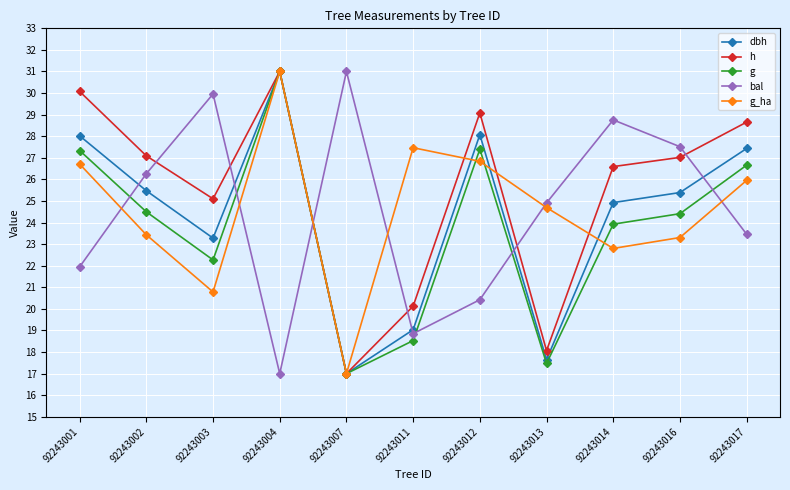

True or false: dbh has more than 2 interior local peaks.

False